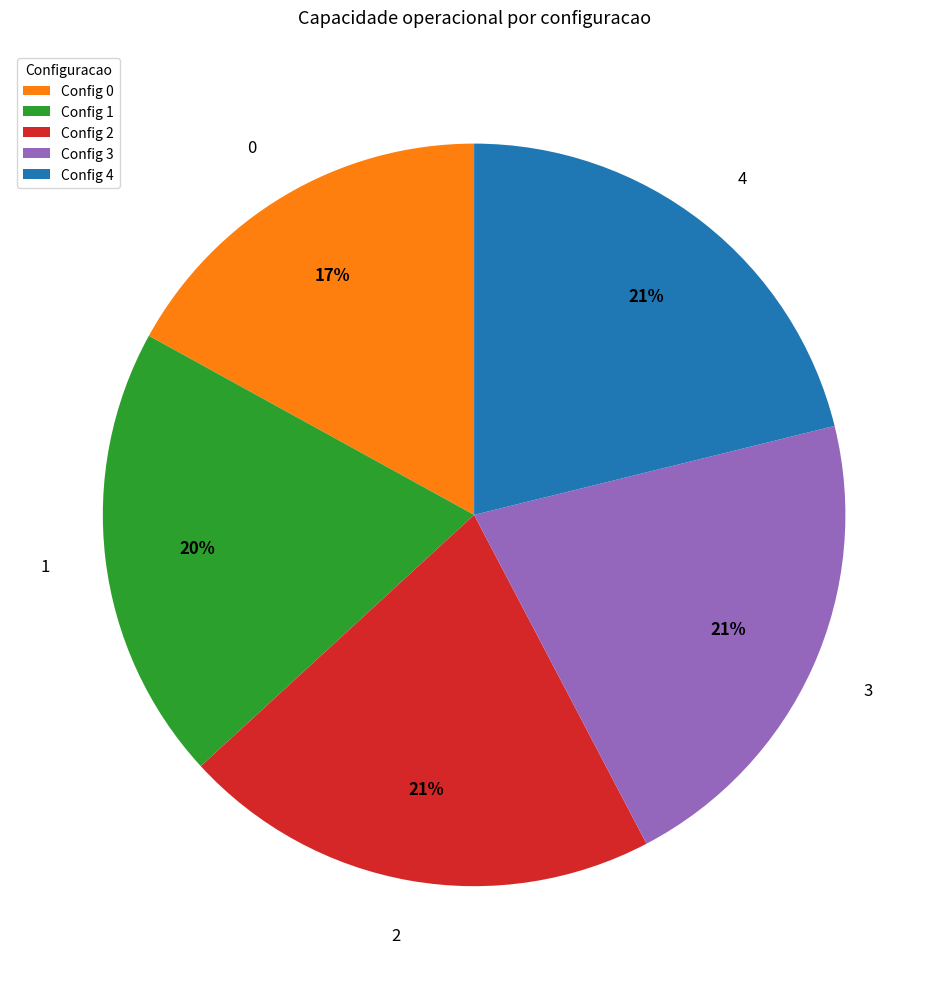

Is there any slice that represents more than half of the pie?

No